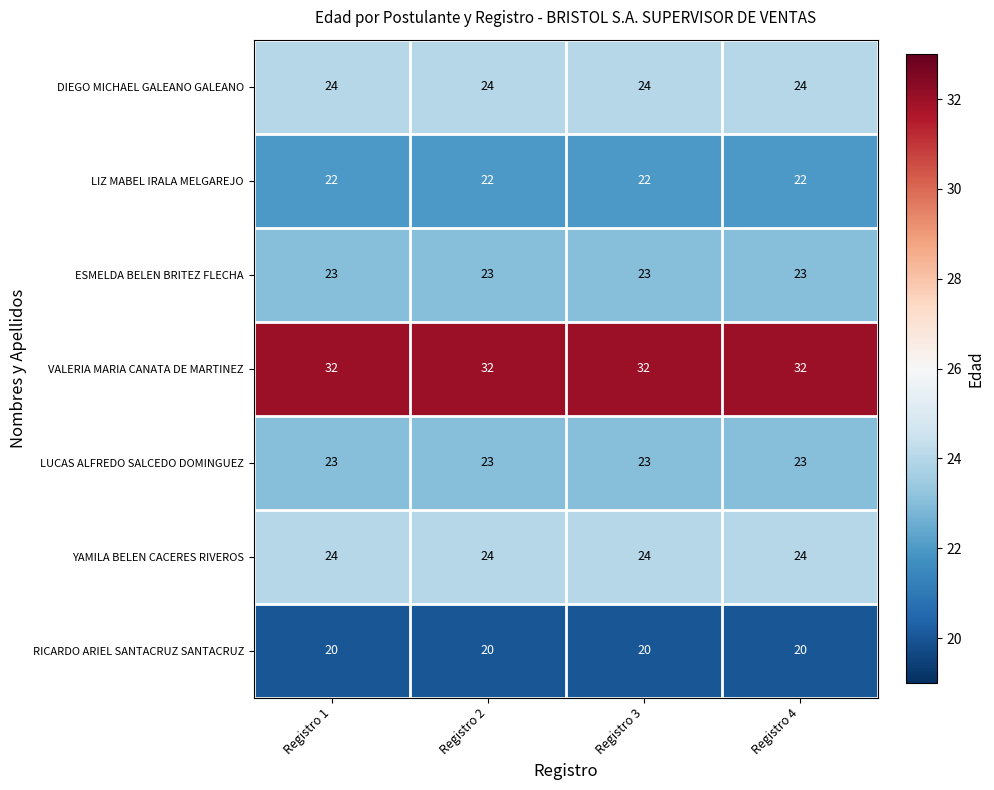

What is the spread (max minus min) of values at Registro 1?

12